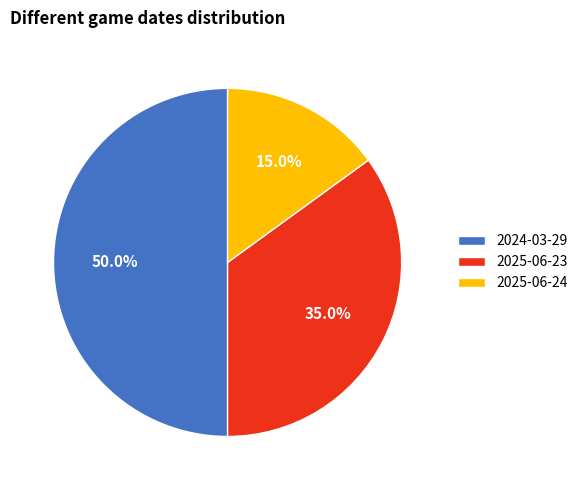

What percentage do 2025-06-24 and 2025-06-23 together represent?

50.0%